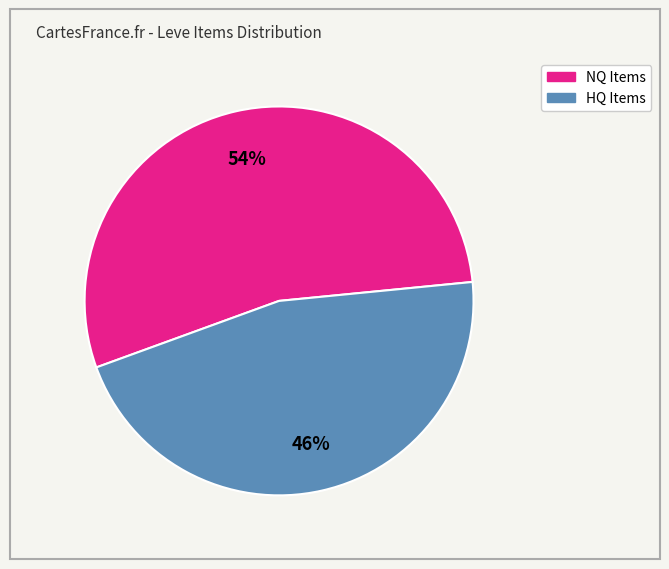

How many segments does this pie chart have?

2